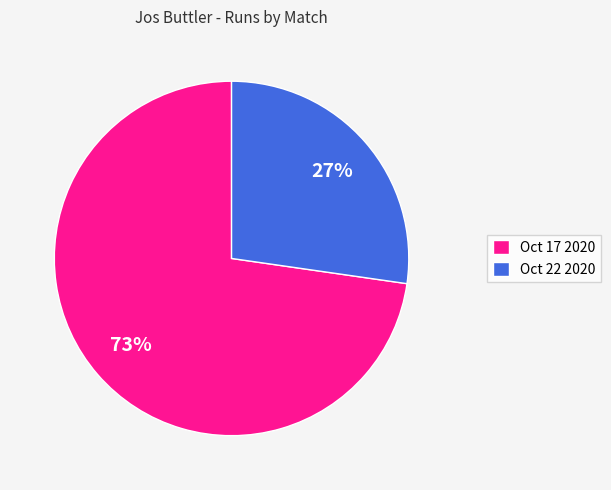

To the nearest percent, what is the average slice percentage?

50%